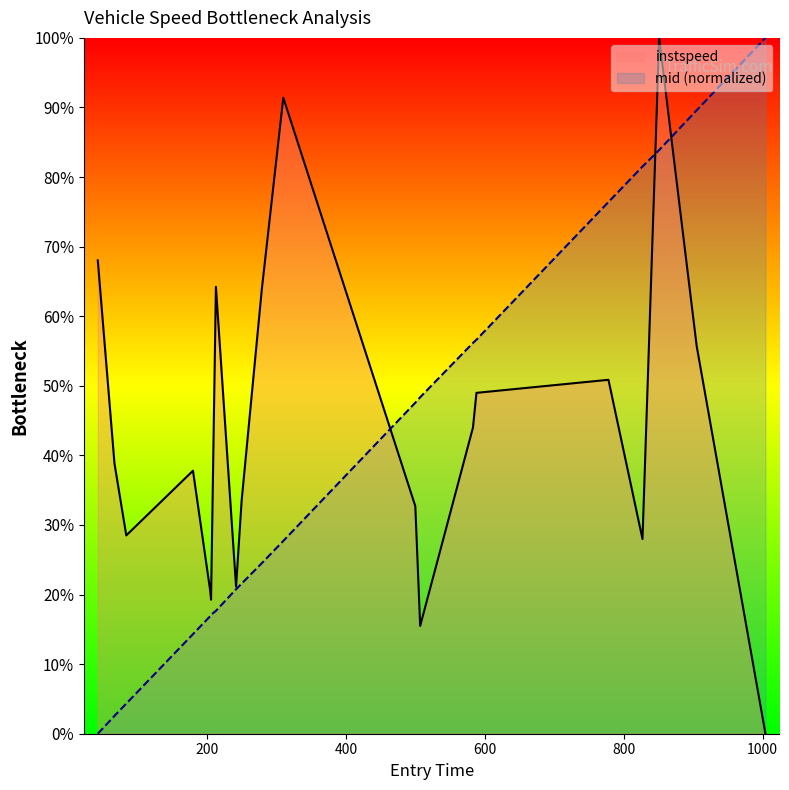

The value of instspeed at 250 is 45.7. True or false?

False